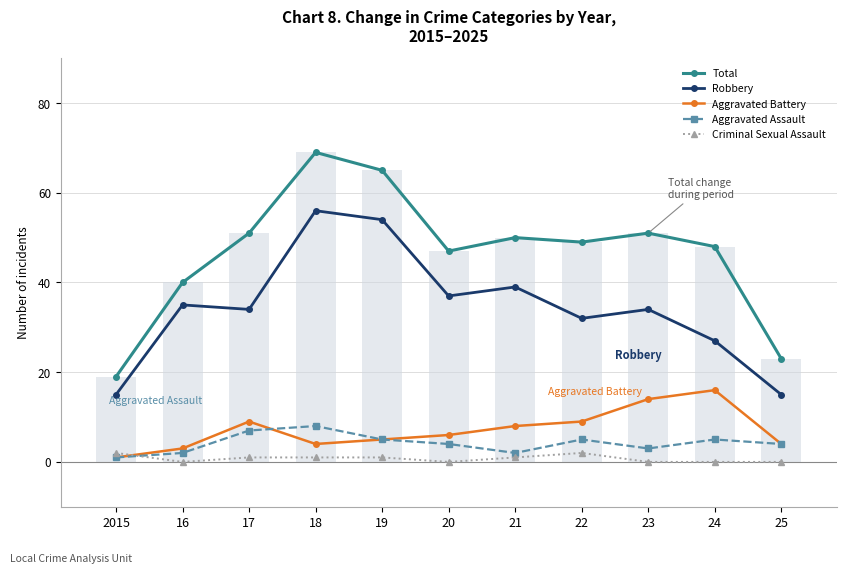

At which label does Criminal Sexual Assault reach its minimum?

16